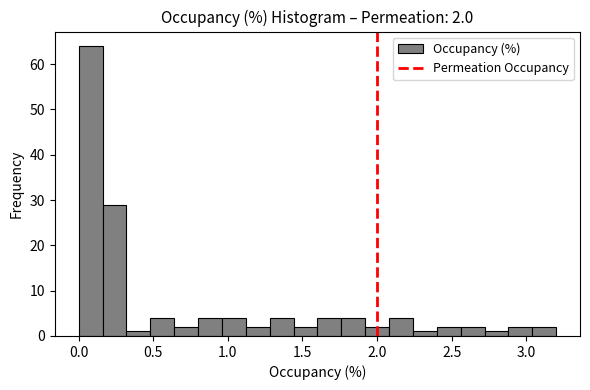

Read against the x-axis, roughly where is the centre of the tallest bar?

0.10